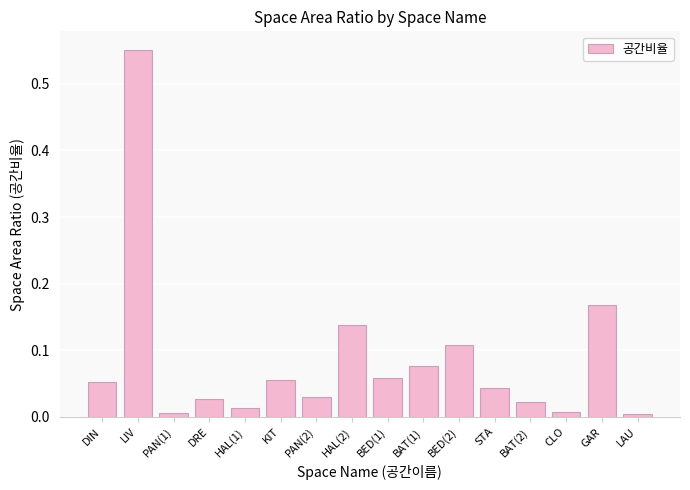

What position from the left is GAR?

15